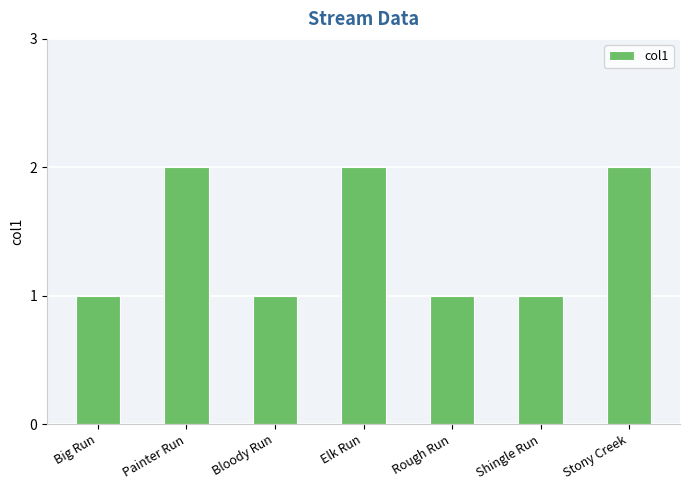

What is the maximum value shown in the chart?

2